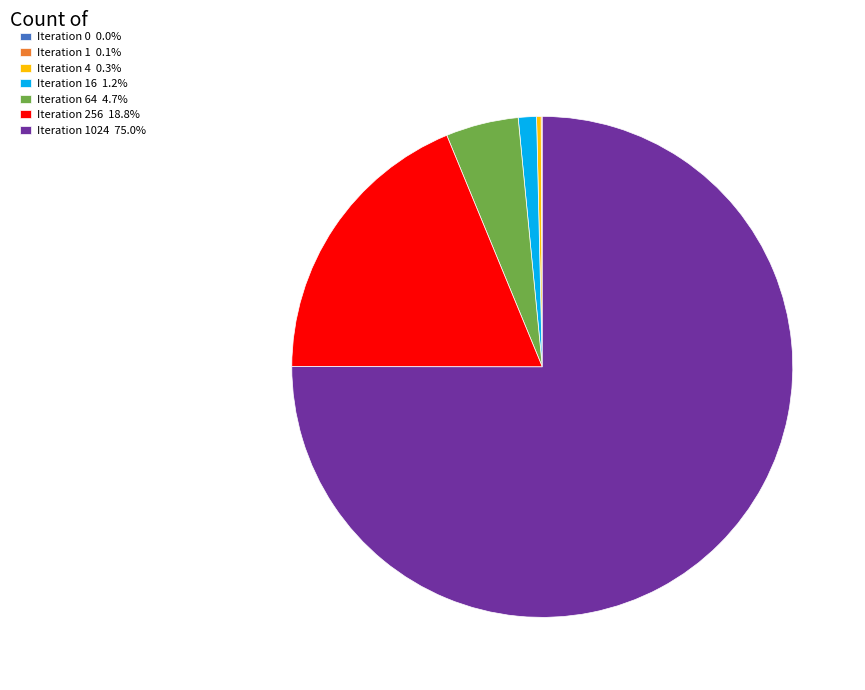

Approximately how many times larger is the value at Iteration 1024 75.0% compared to Iteration 64 4.7%?

16.0